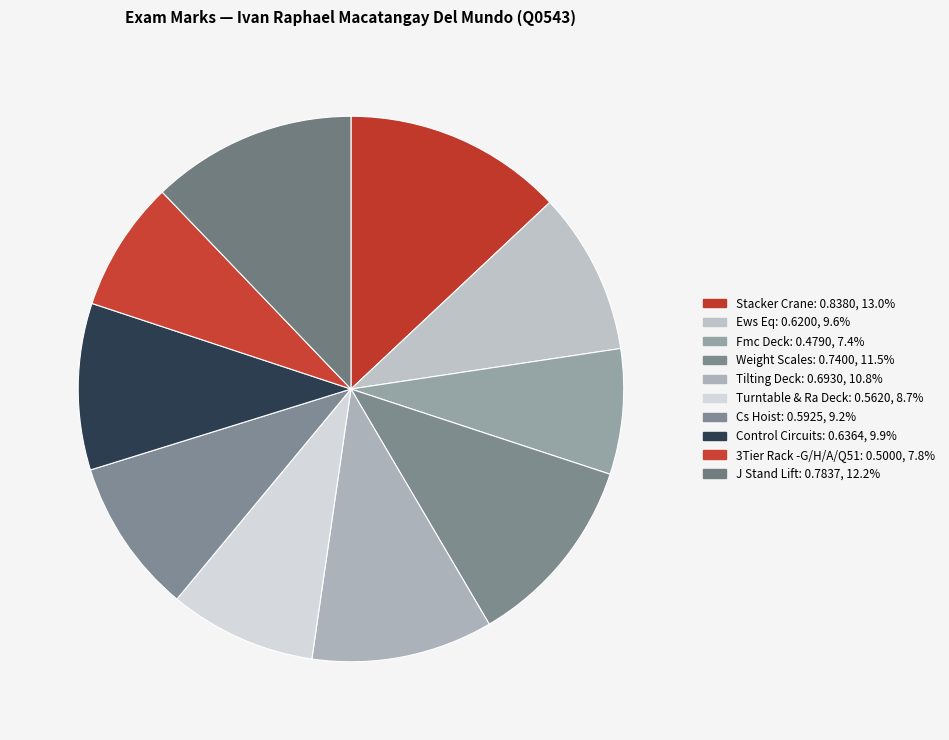

What is the total percentage of Tilting Deck and Turntable & Ra Deck?

19.5%